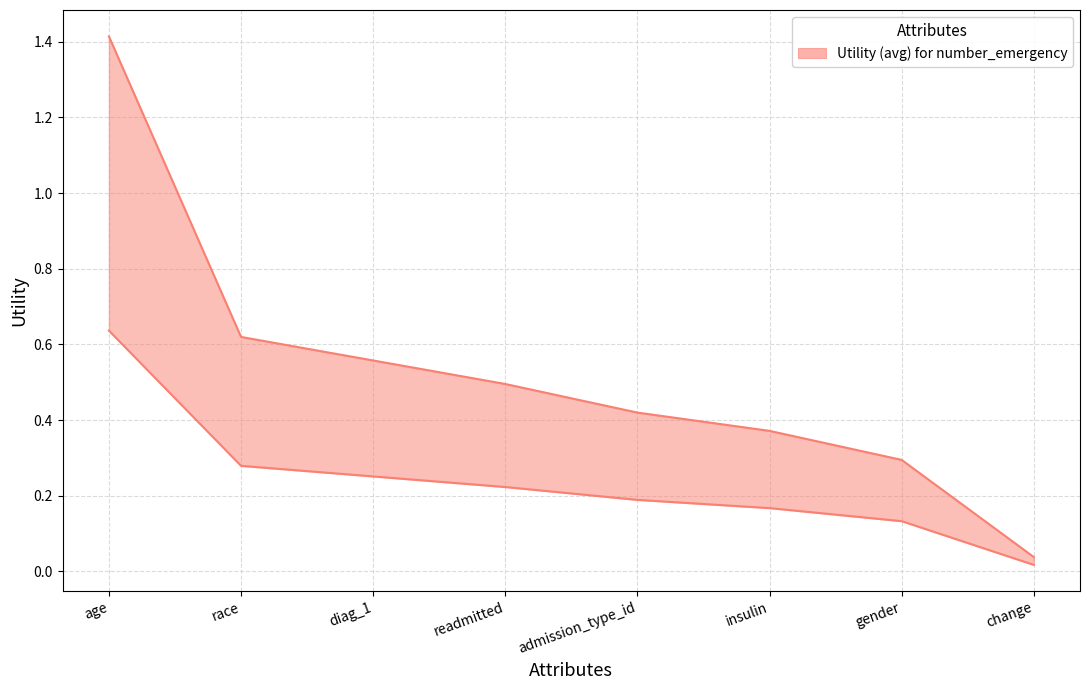

Is it true that the value at admission_type_id is 0.1?

False